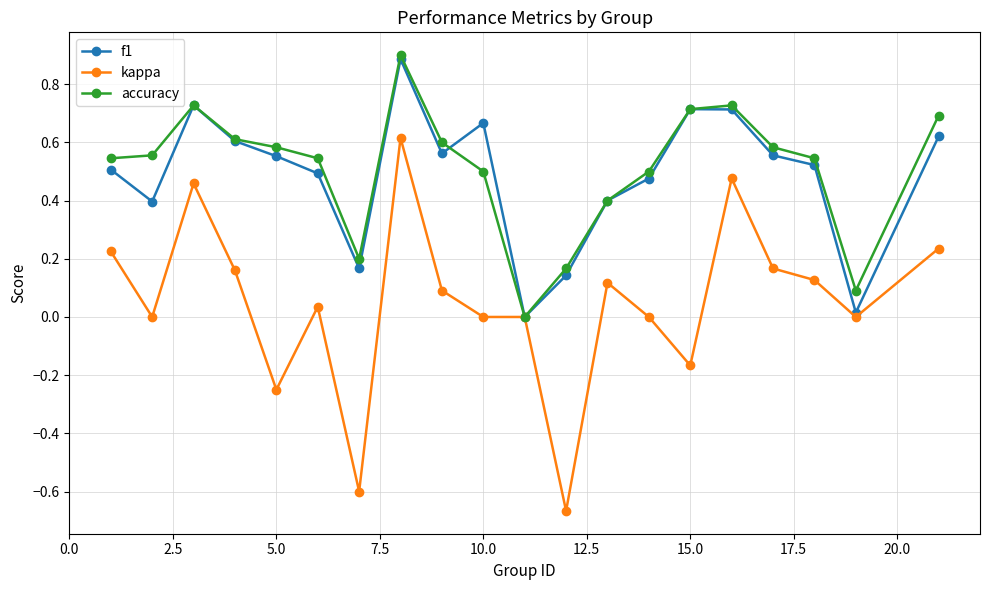

Which series has the largest total across all categories?

accuracy